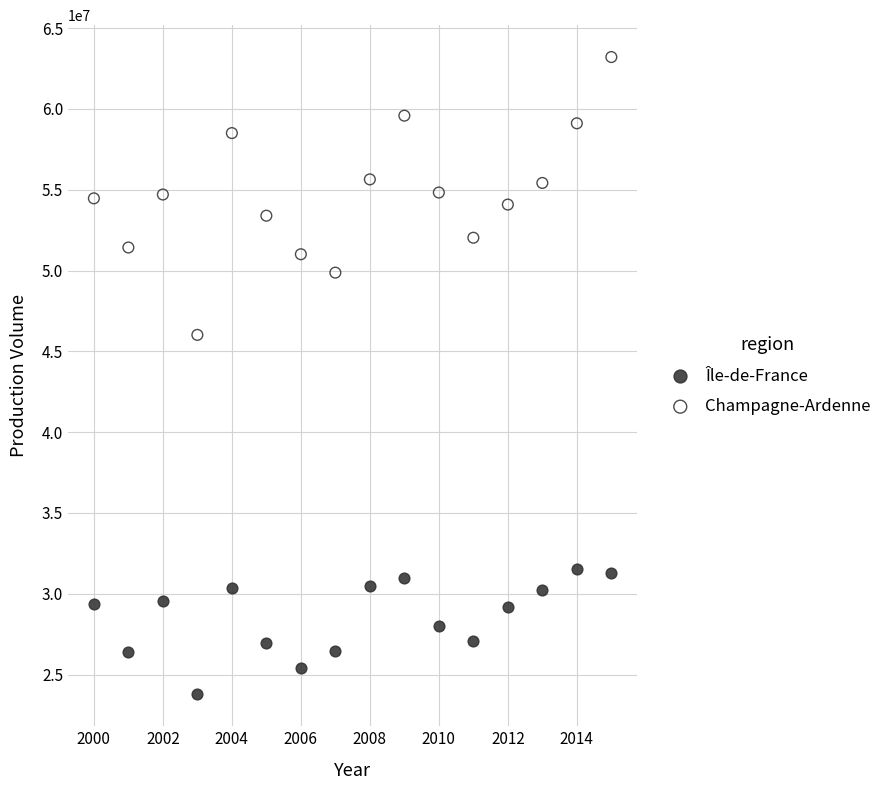

Which series has the largest Y range (max minus min)?

Champagne-Ardenne